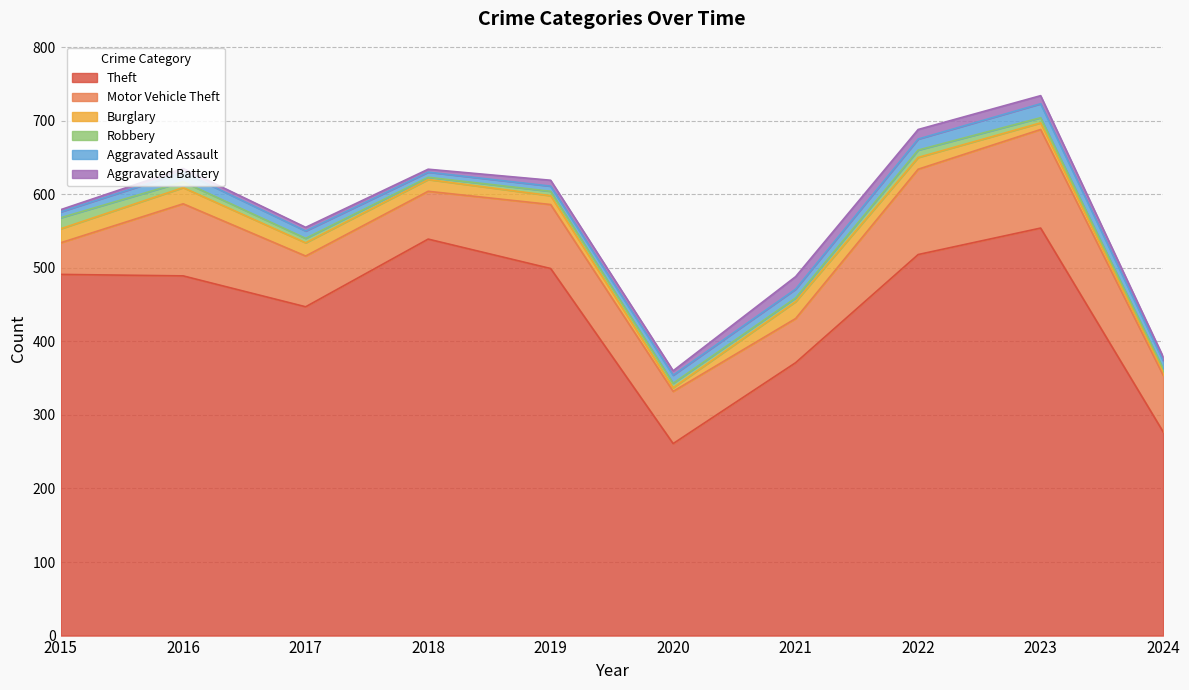

At which category is the sum across all series the highest?

2023